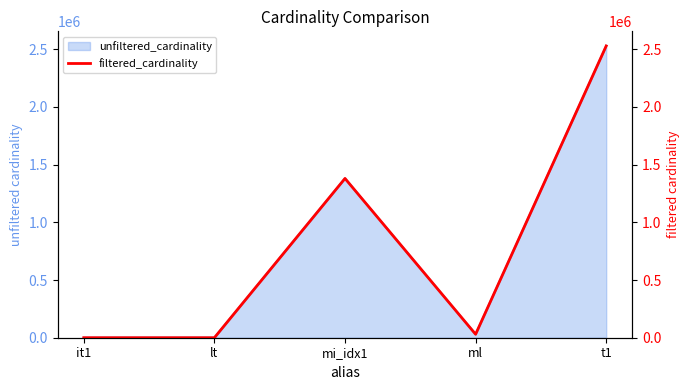

Which category has the lowest value across all series?

it1